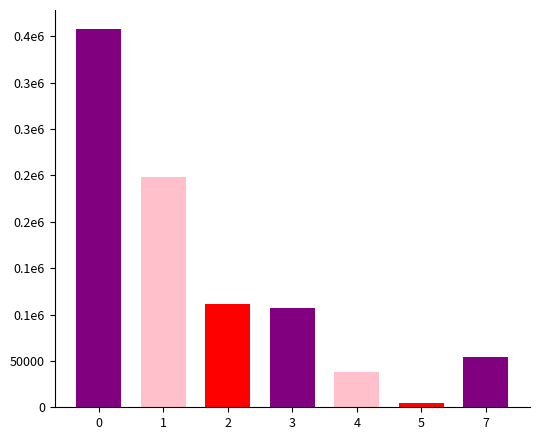

What is the value of the 5th bar from the left?

37706